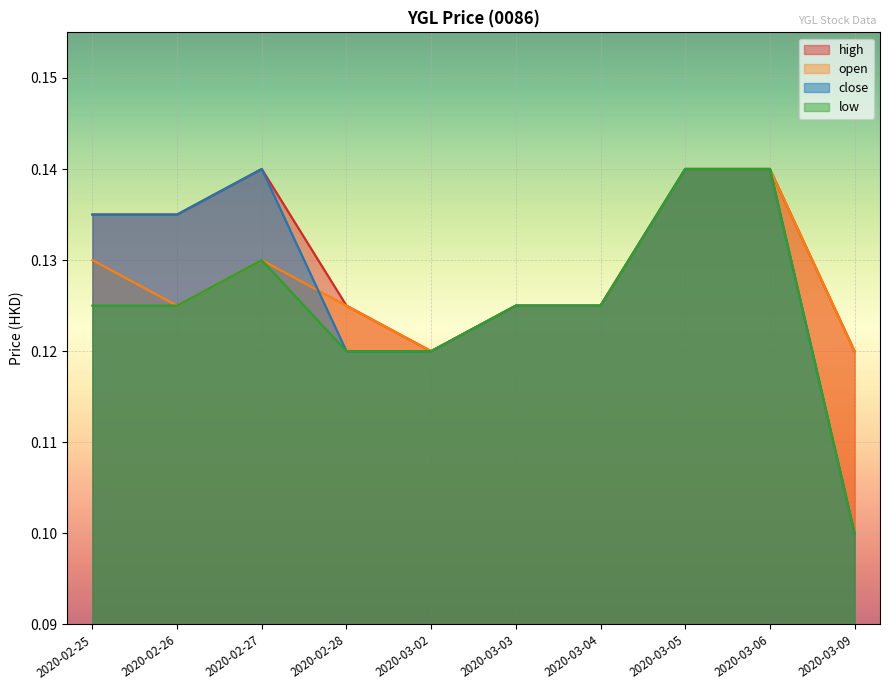

What is the greatest value displayed?

0.1